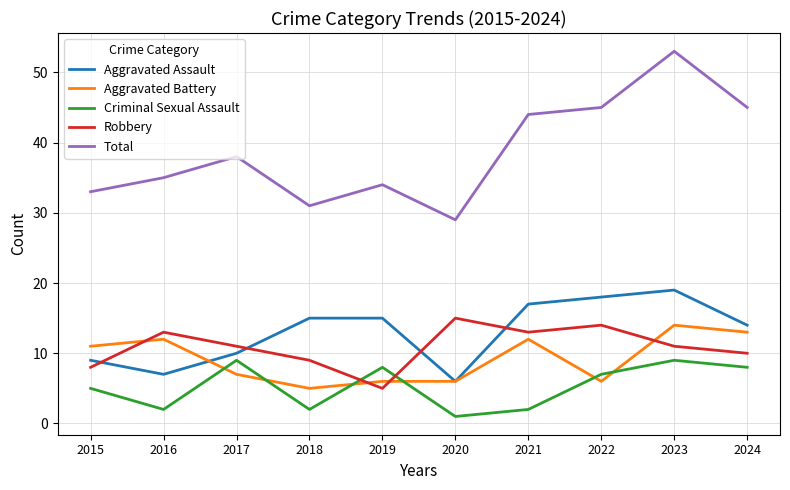

True or false: Total and Aggravated Assault intersect in this chart.

False